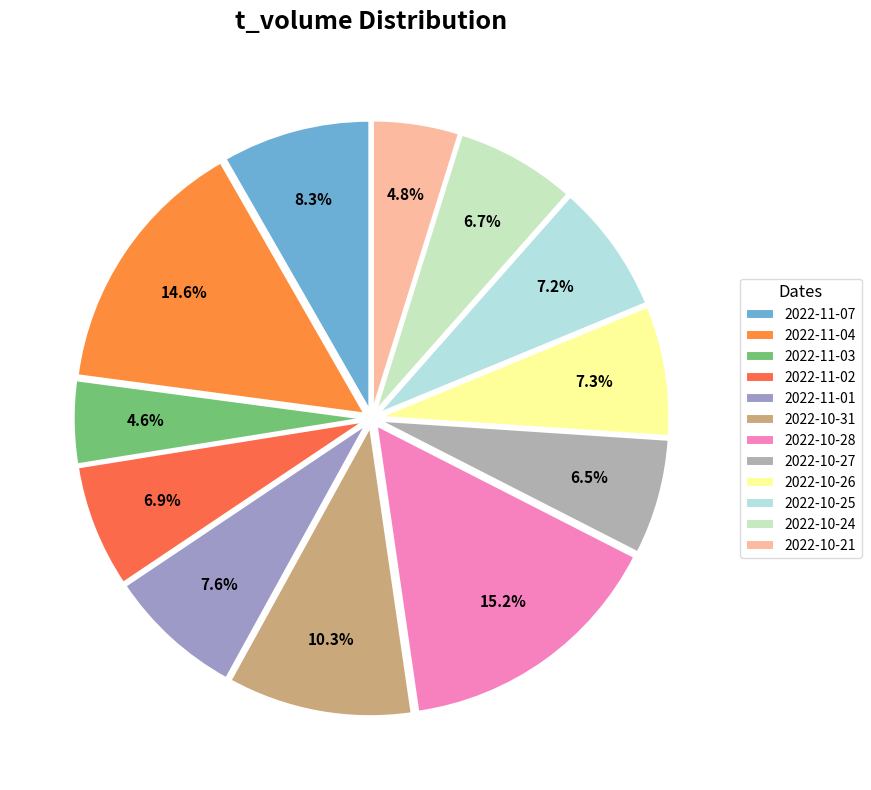

What is the change in value from 2022-11-07 to 2022-10-25?

-1096